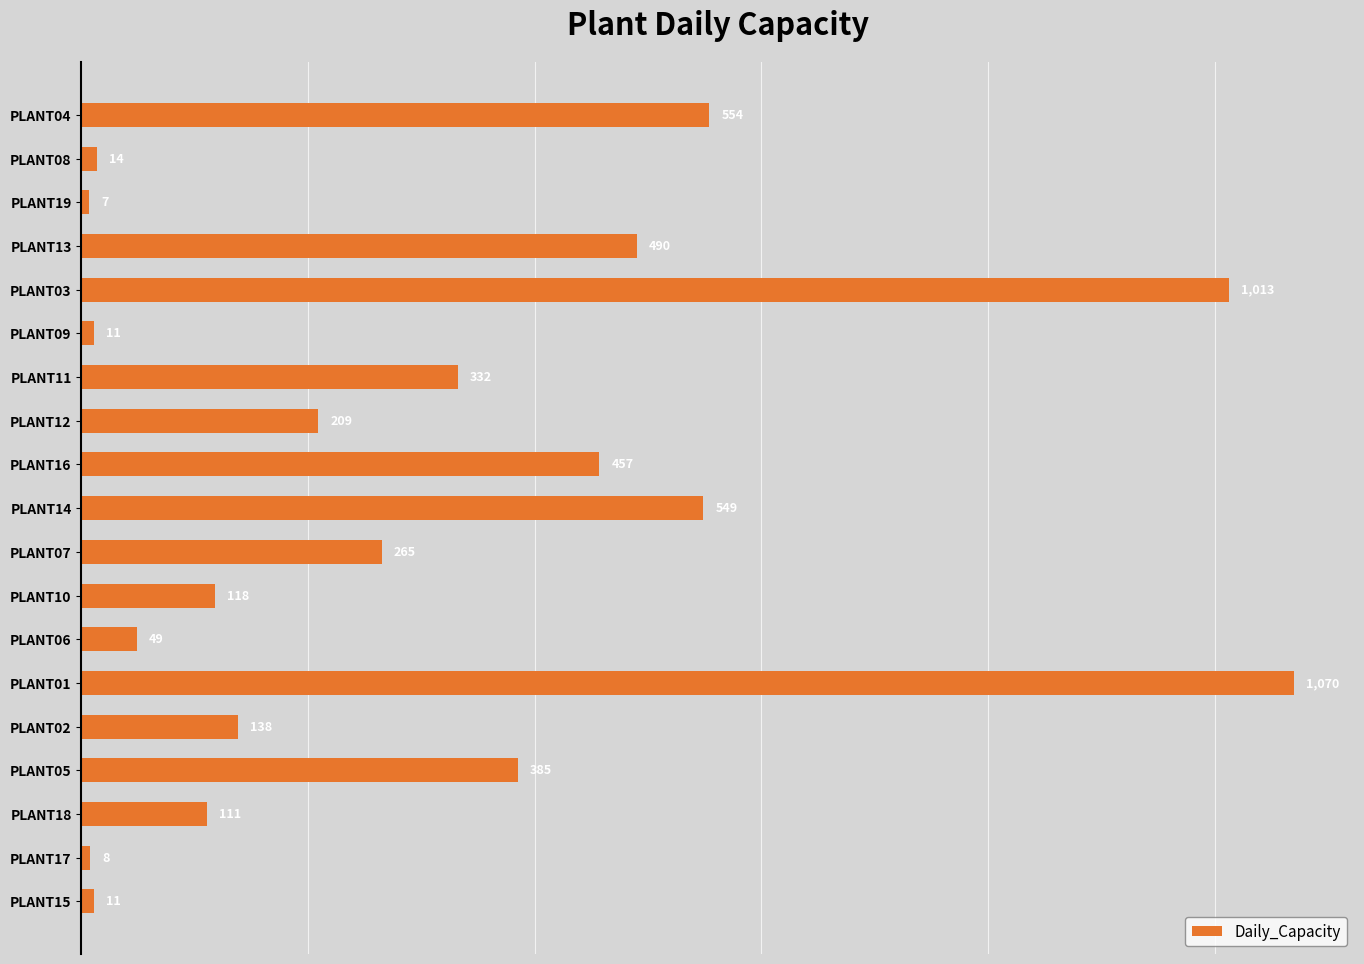

Where is the data nearest to the value 538?

PLANT14